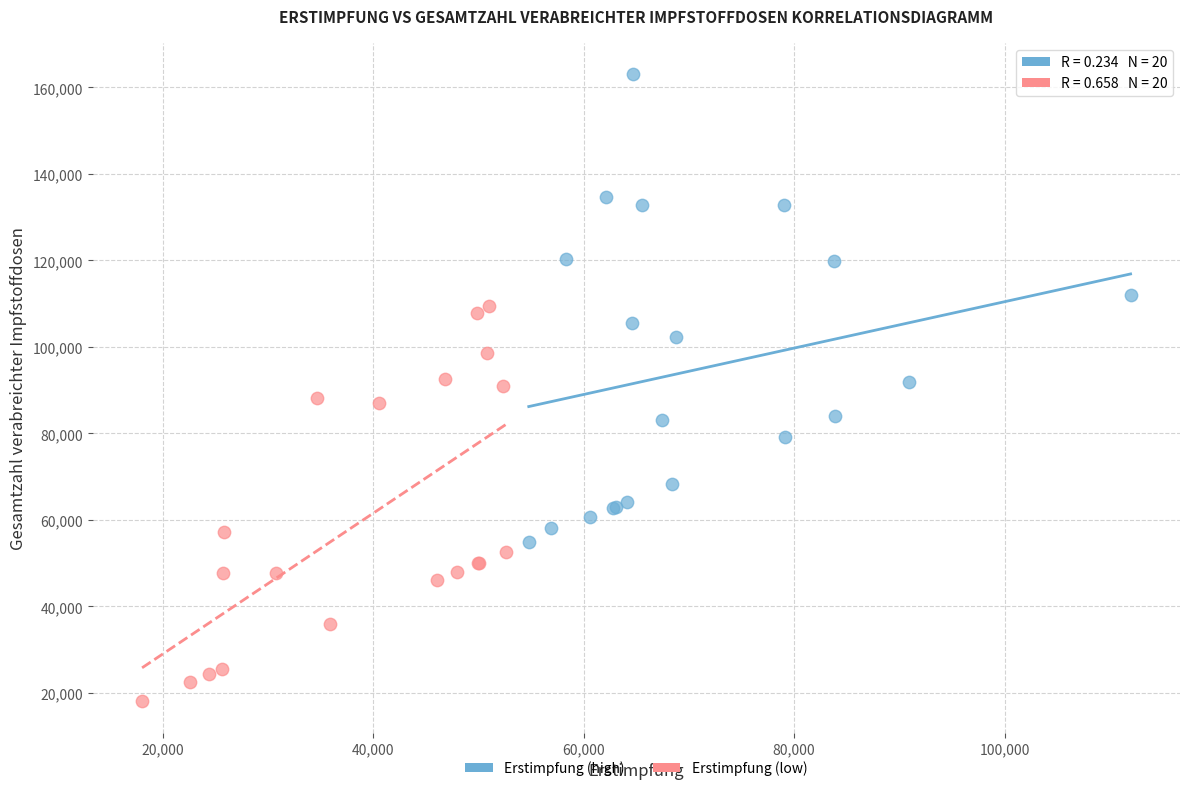

Which series contains the highest Y value?

Erstimpfung (high)